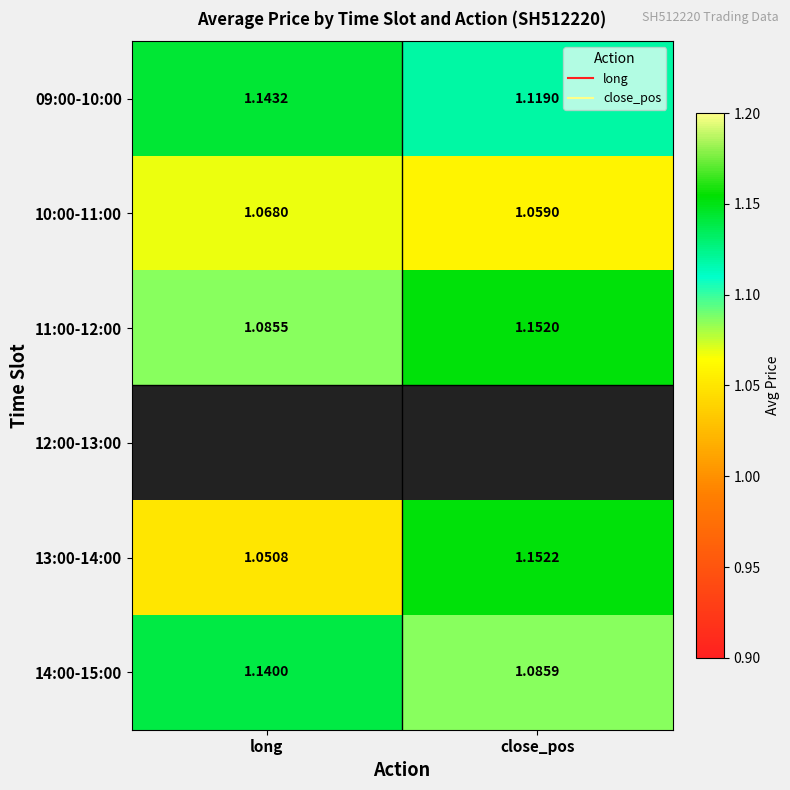

Which series has the largest total across all categories?

09:00-10:00